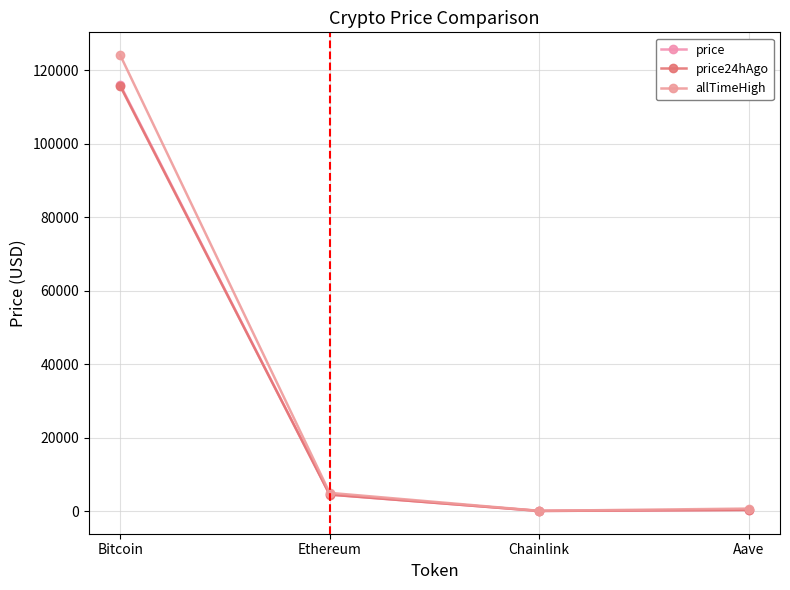

What is the value of the price24hAgo point at the 3rd from the left?

23.5